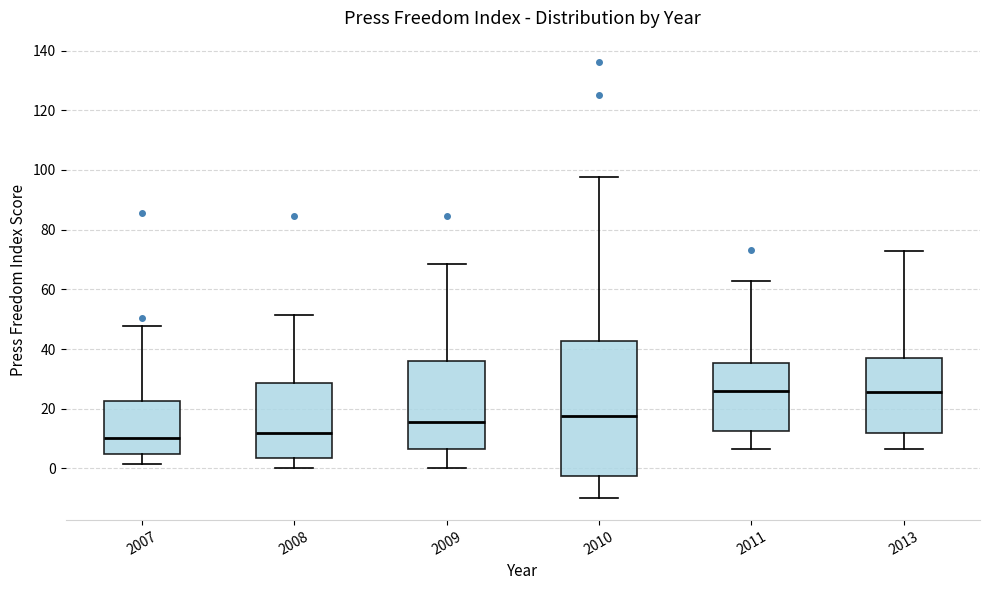

Reading left to right, read every box against the y-axis: the position of its median line, the range the box covers, and the ends of its whiskers. The values are not printed on the chart, so give them approximately, as read against the axis.

2007: median 10, box 4 to 22, whiskers 2 to 48
2008: median 12, box 4 to 28, whiskers 0 to 52
2009: median 16, box 6 to 36, whiskers 0 to 68
2010: median 18, box -2 to 42, whiskers -10 to 98
2011: median 26, box 12 to 36, whiskers 6 to 62
2013: median 26, box 12 to 38, whiskers 6 to 72